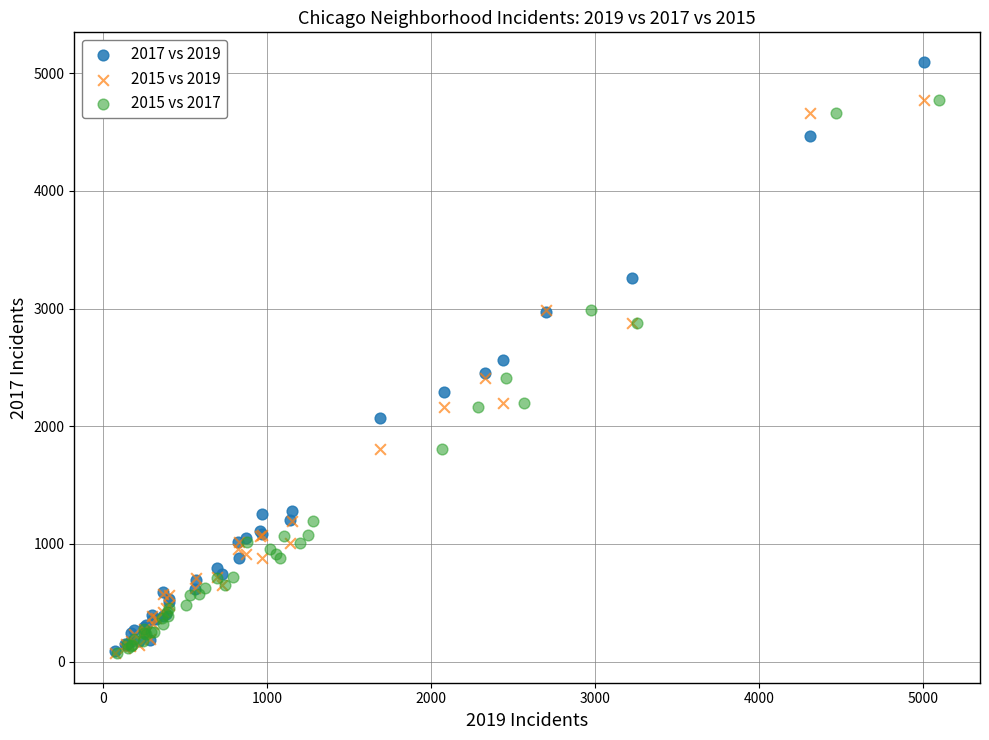

Which series contains the highest Y value?

2017 vs 2019